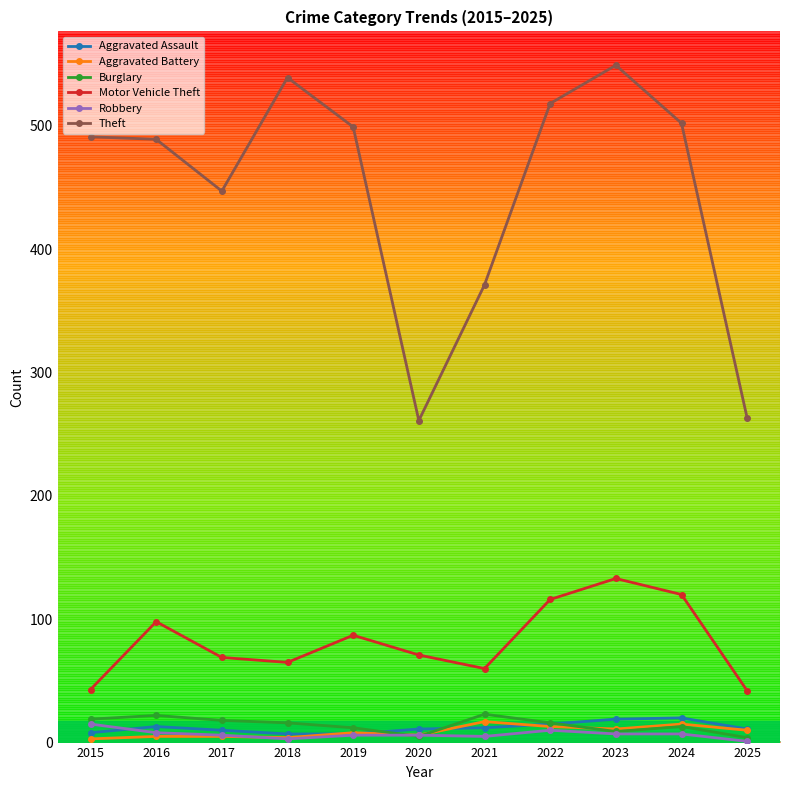

What are all the series names shown in the legend?

Aggravated Assault, Aggravated Battery, Burglary, Motor Vehicle Theft, Robbery, Theft